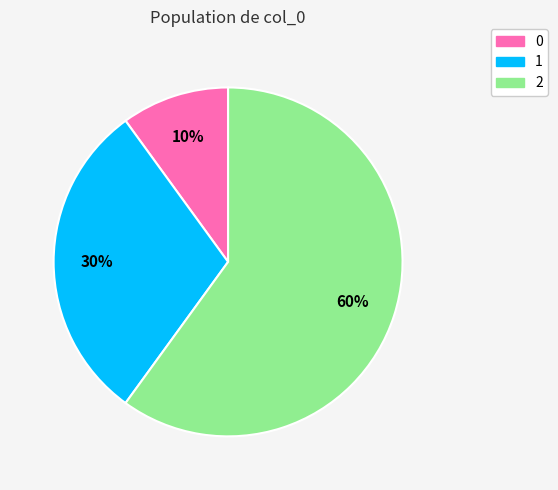

How many segments does this pie chart have?

3